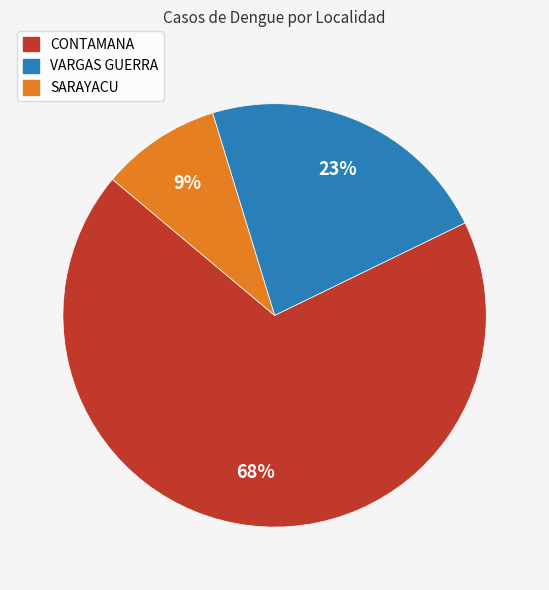

Is there a majority slice in this chart?

Yes